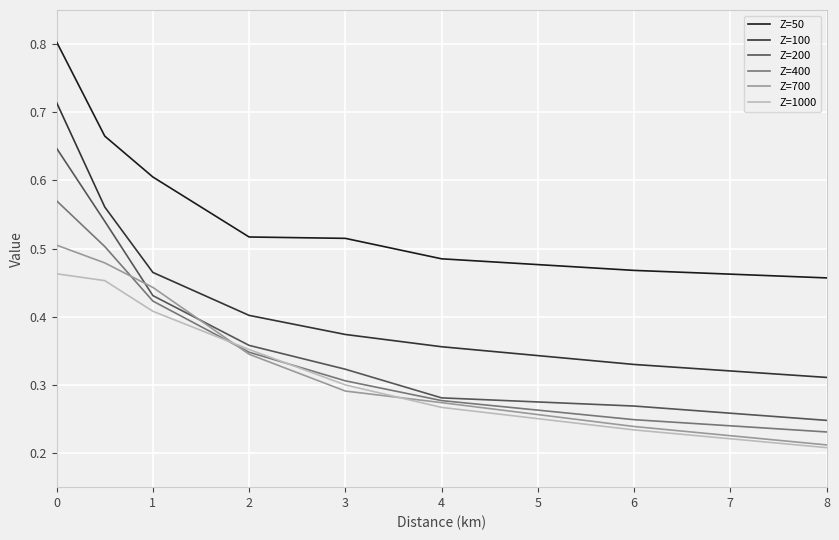

What is the greatest value displayed?

0.8